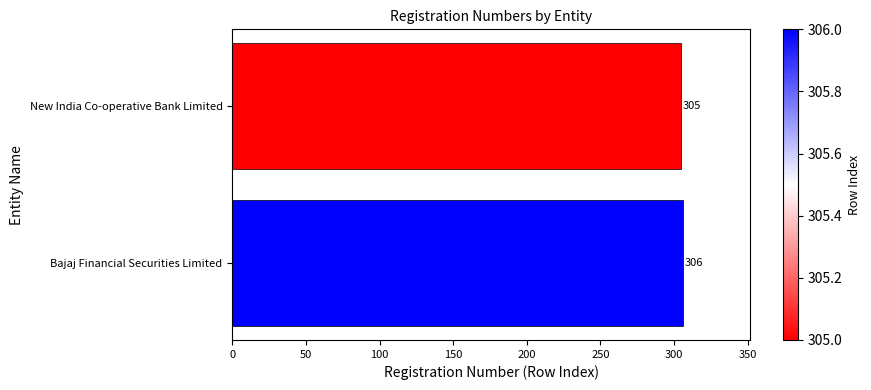

What is the maximum value shown in the chart?

306